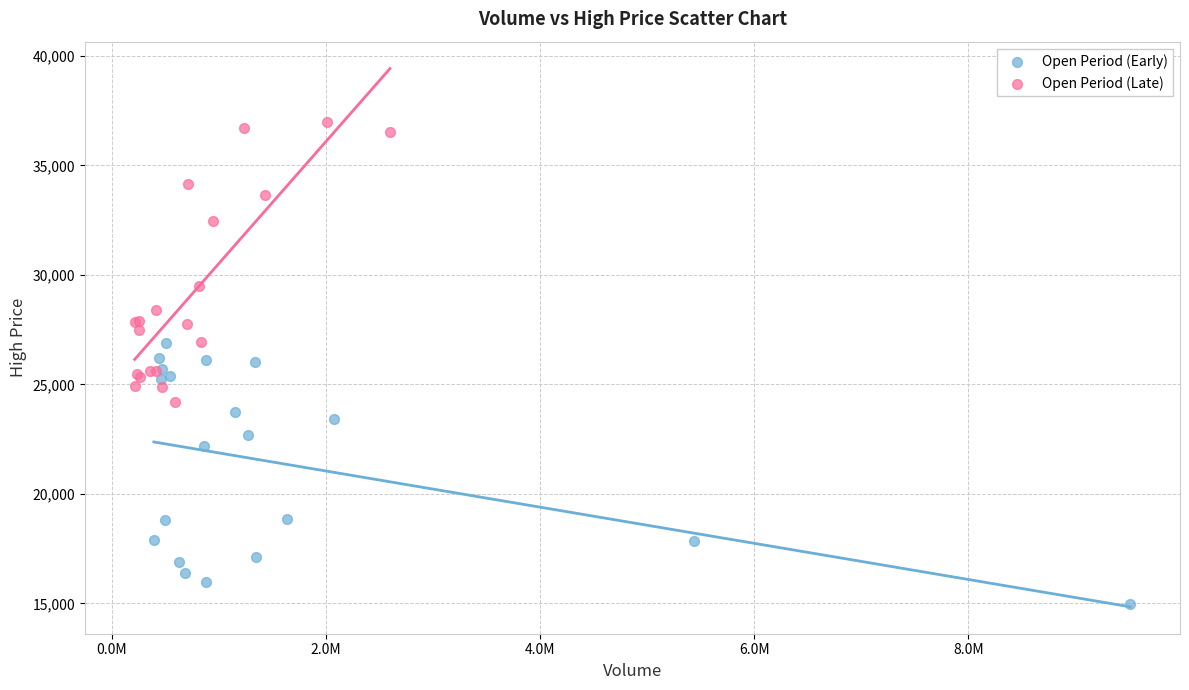

What are all the series names shown in the legend?

Open Period (Early), Open Period (Late)